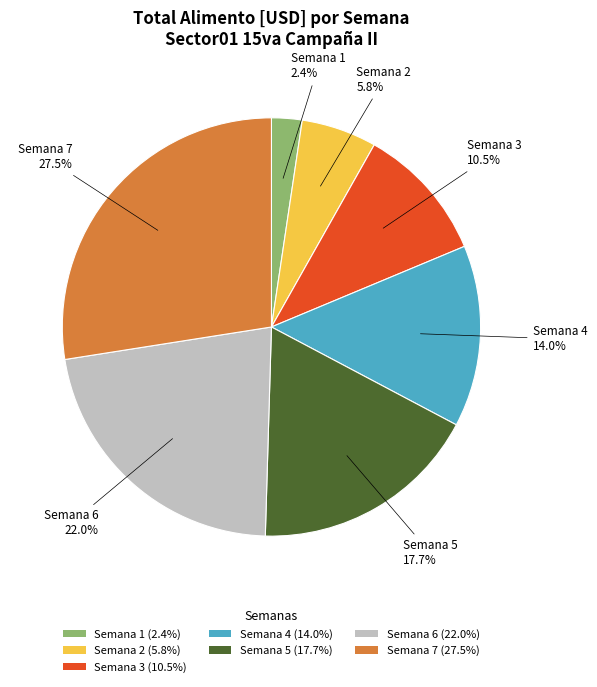

What percentage is NOT represented by Semana 6?

78.0%